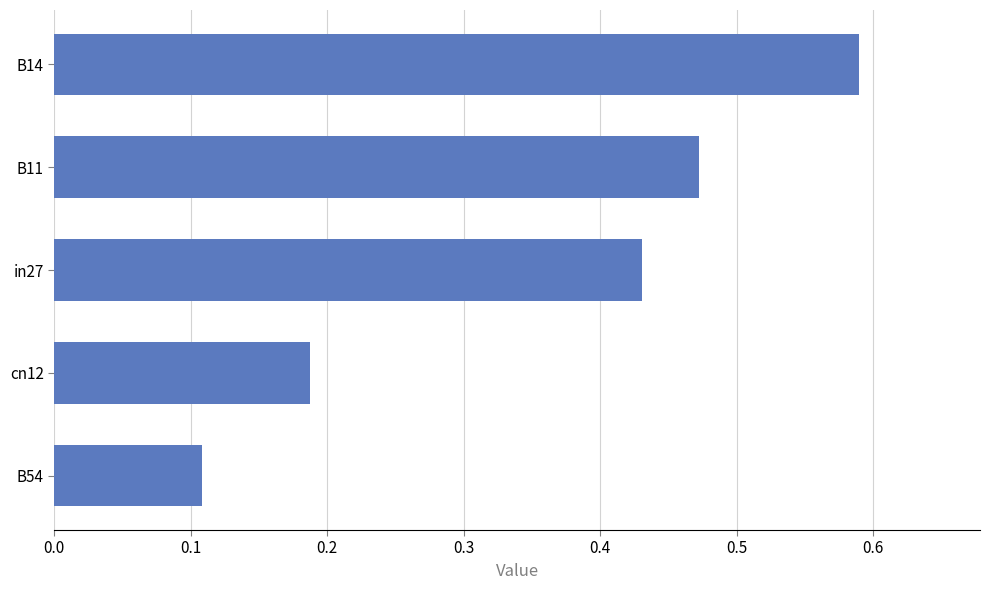

Where is the data nearest to the value 0?

B54